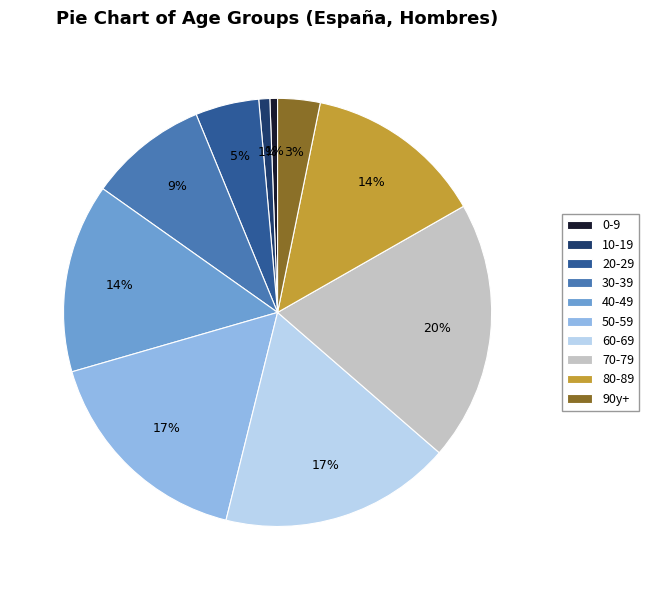

To the nearest percent, what is the difference between the 50-59 and 70-79 slice percentages?

3%